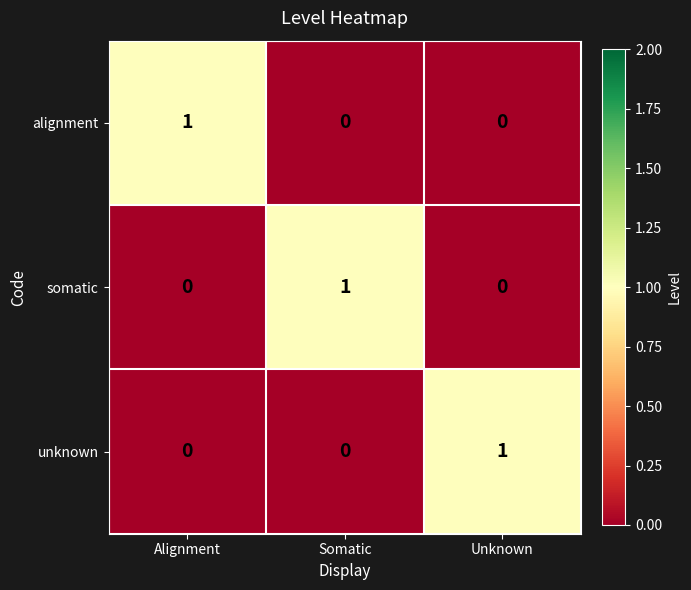

At how many categories does at least one series exceed 0?

3